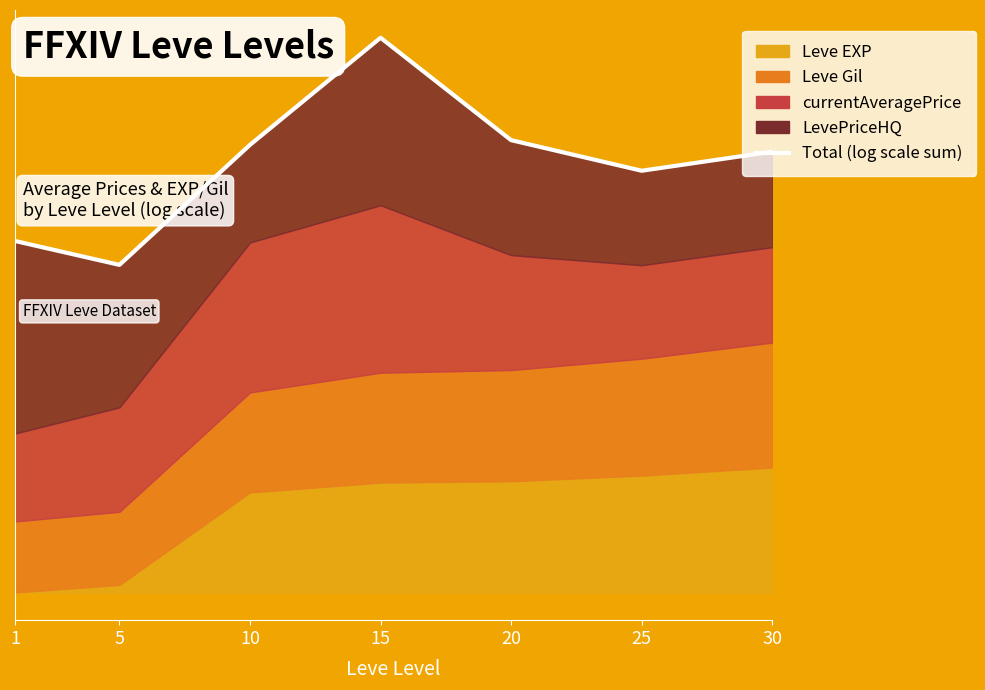

Rank the categories by value from highest to lowest.

15, 20, 10, 30, 25, 1, 5